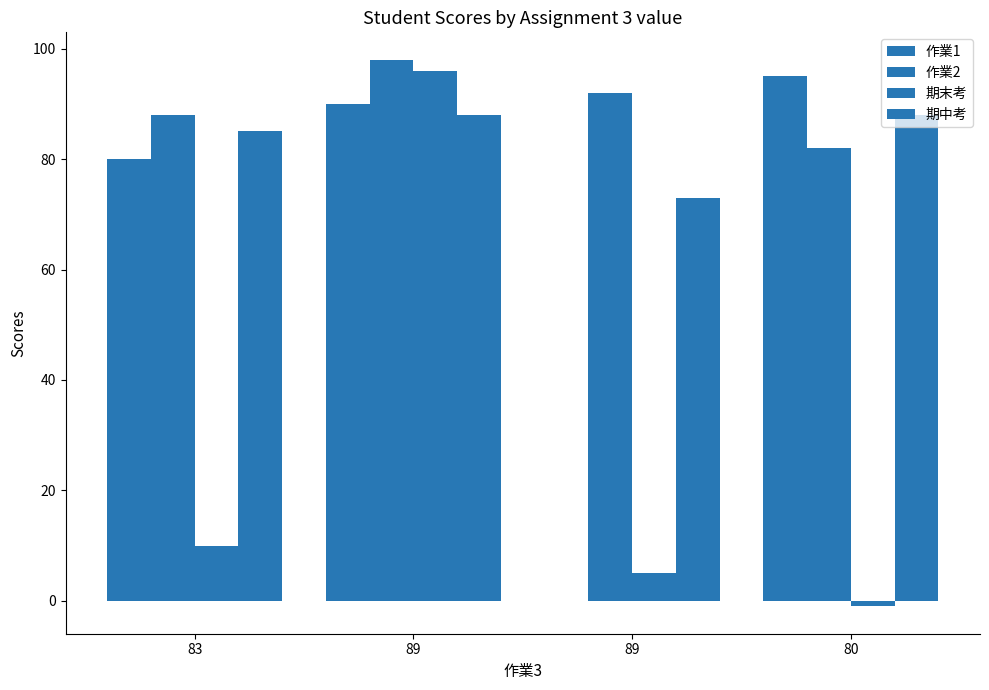

Reading left to right, list all the values displayed in this chart.

作業1: 83=80	89=90	89=0	80=95
作業2: 83=88	89=98	89=92	80=82
期末考: 83=10	89=96	89=5	80=-1
期中考: 83=85	89=88	89=73	80=88